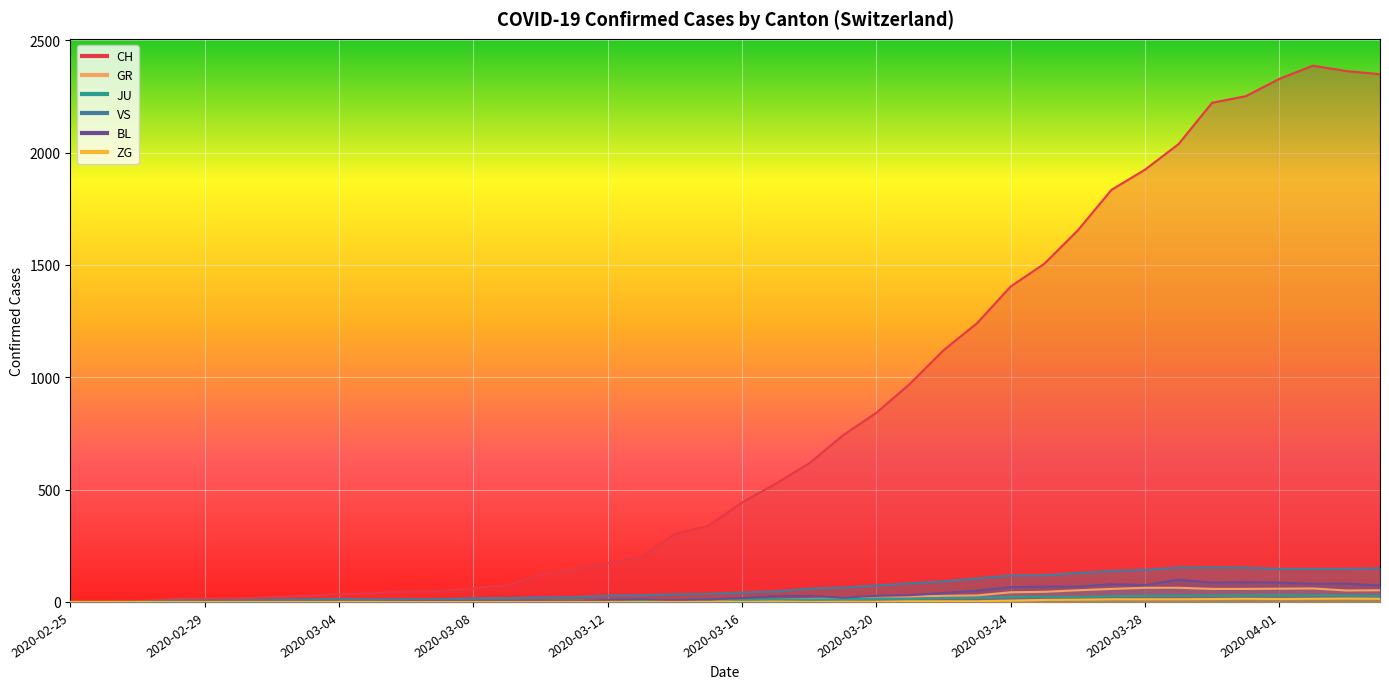

What is the average value of the JU series?

12